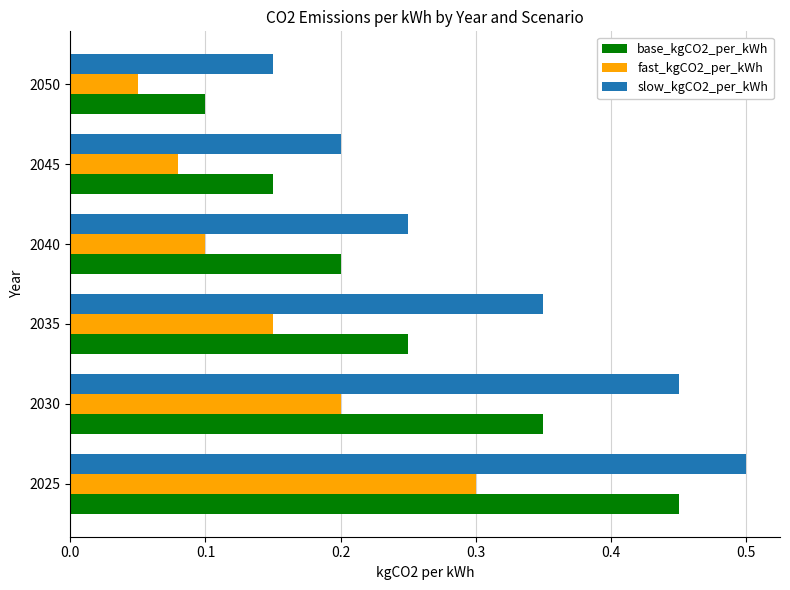

The value of slow_kgCO2_per_kWh at 2050 is 0.1. True or false?

True